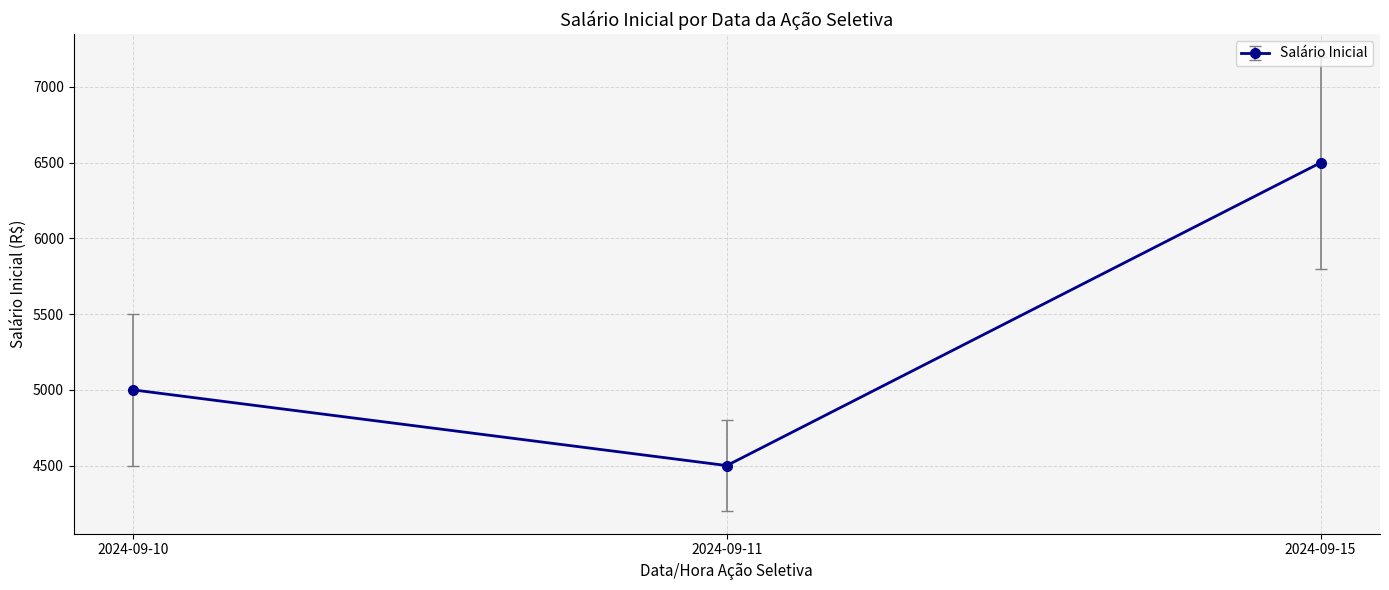

What is the difference between the values at 2024-09-11 and 2024-09-10?

500